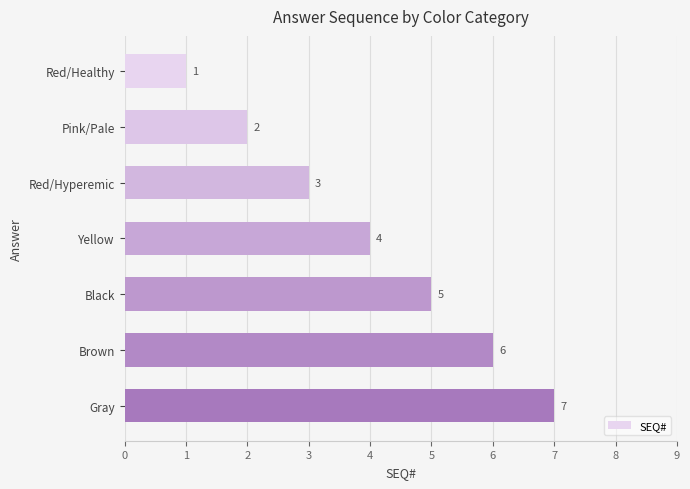

What is the difference between the second highest and second lowest values?

4